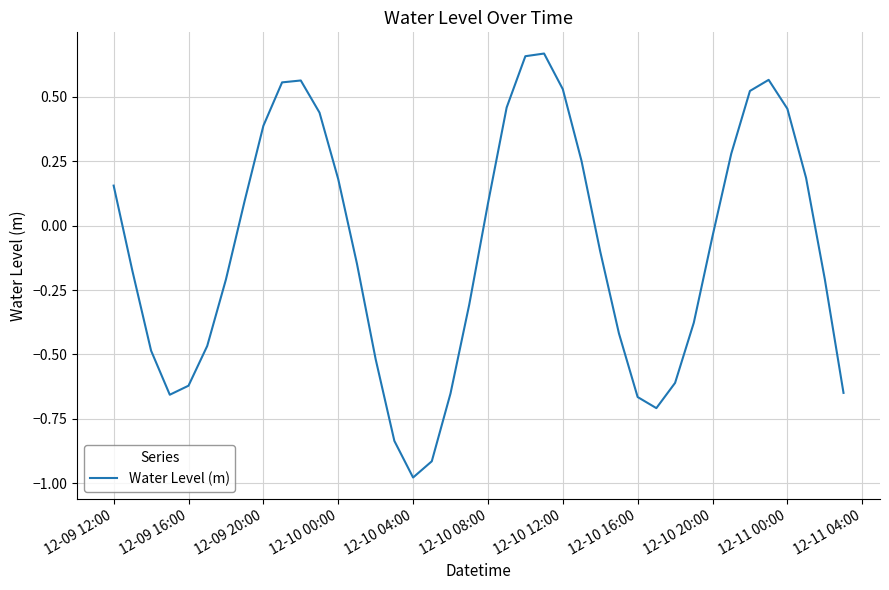

Is this an area chart (filled region under the line)?

No